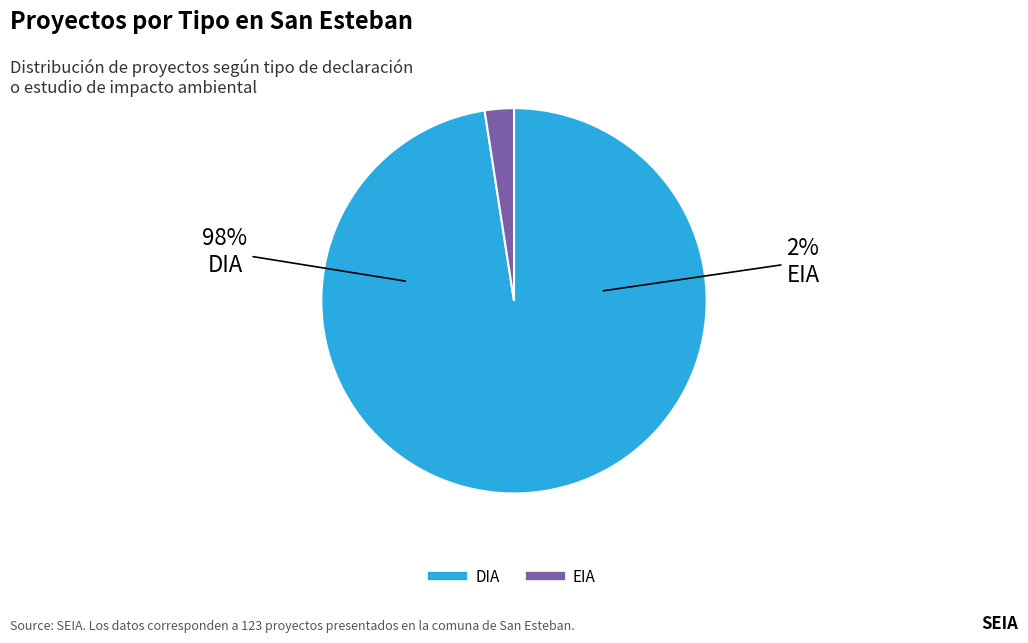

The DIA slice represents 99% of the pie. True or false?

False